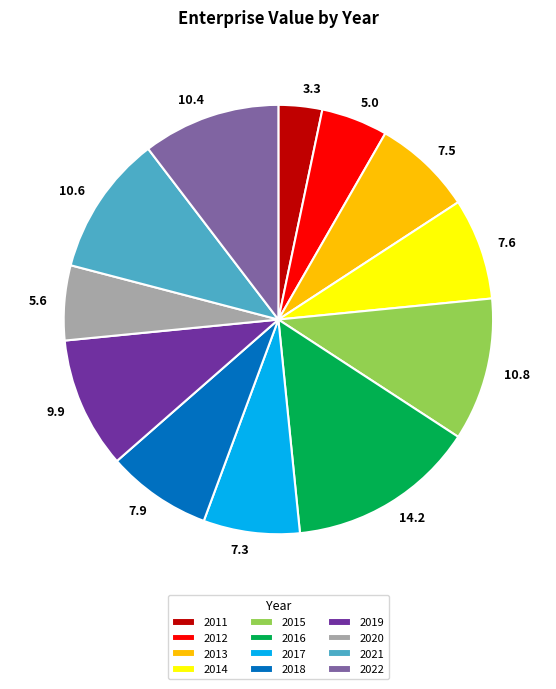

Is it true that 2017 is 18% of the pie?

False